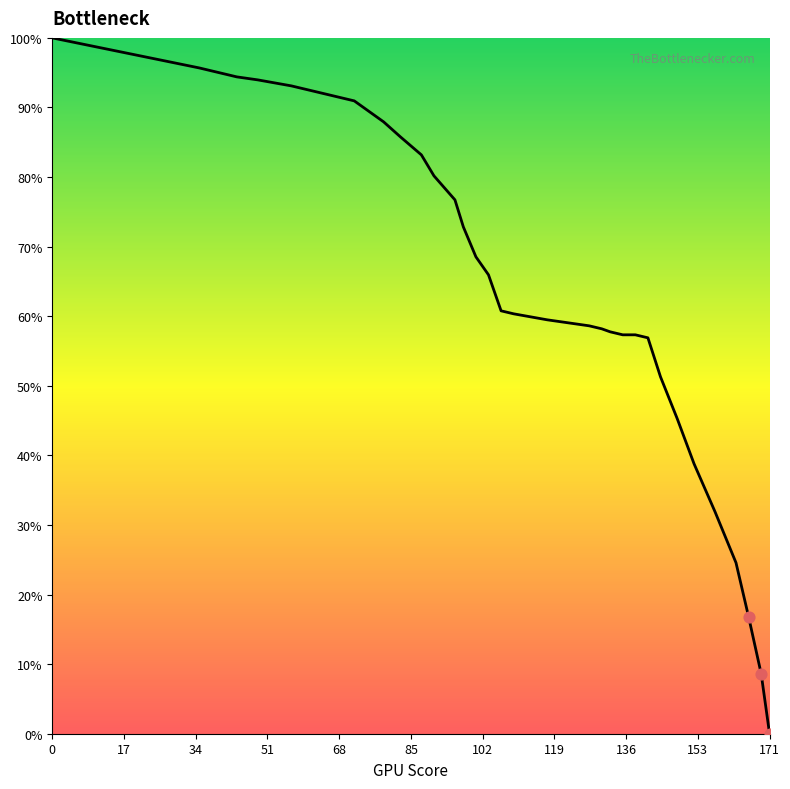

What is the difference between the maximum and minimum values?

100.0